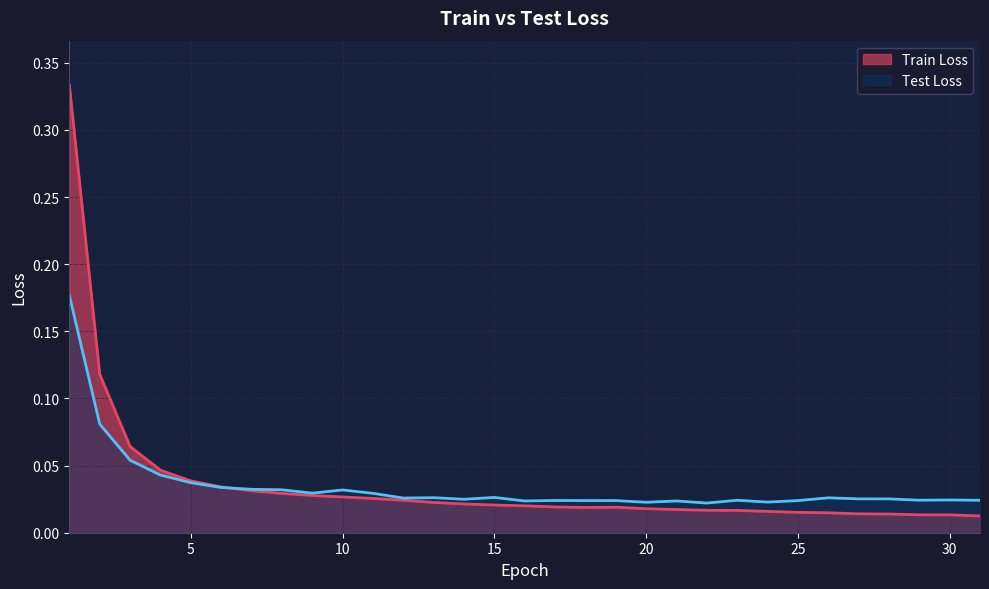

Count the number of data series in this chart.

2